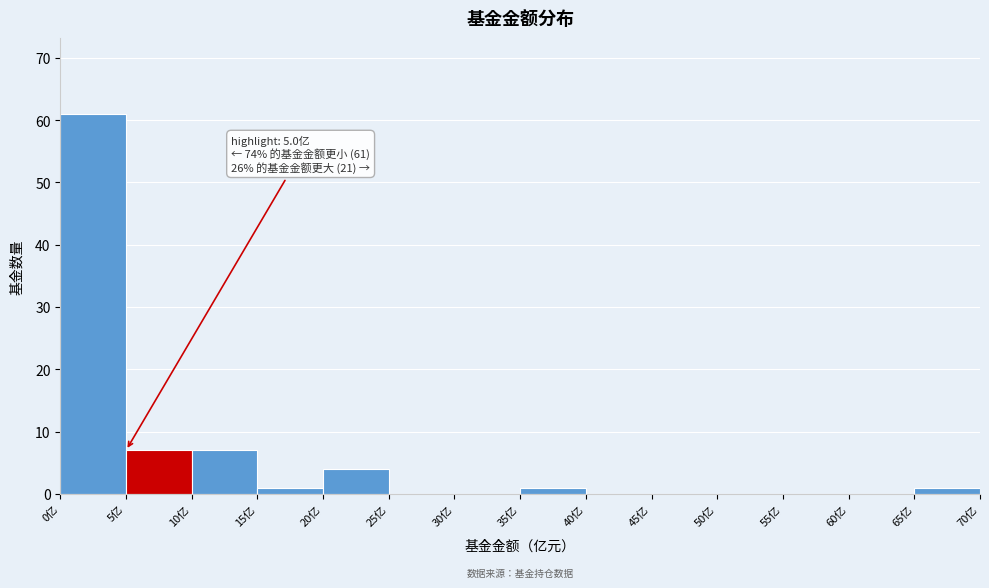

Over which range of the x-axis is the bar tallest?

0 to 5